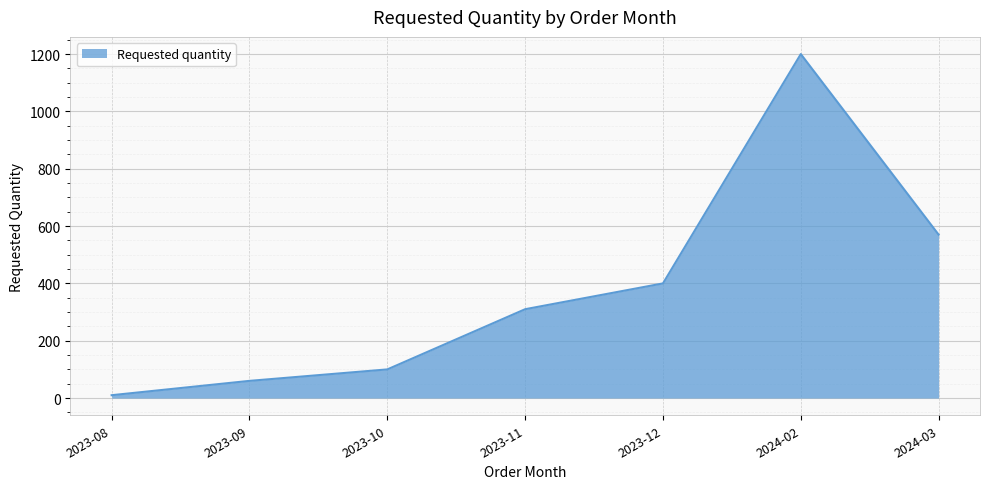

Where is the first local maximum?

2024-02